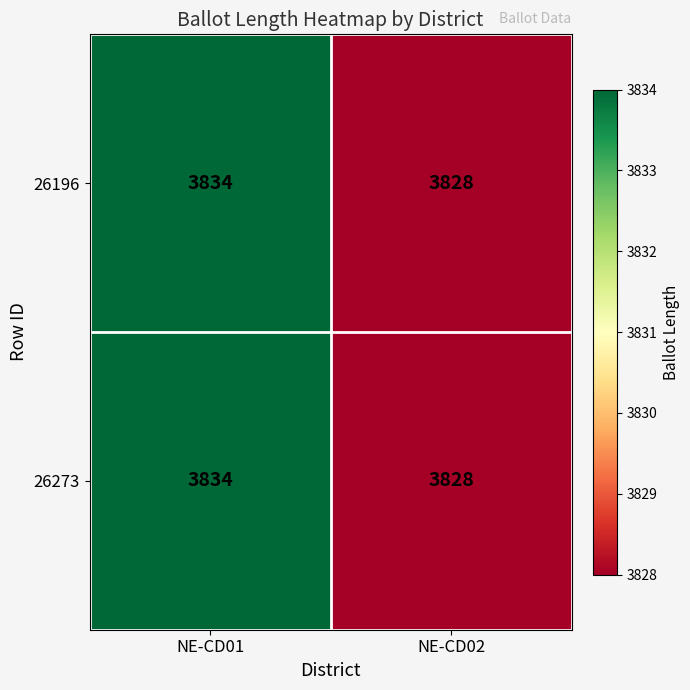

Count the number of categories in the chart.

2